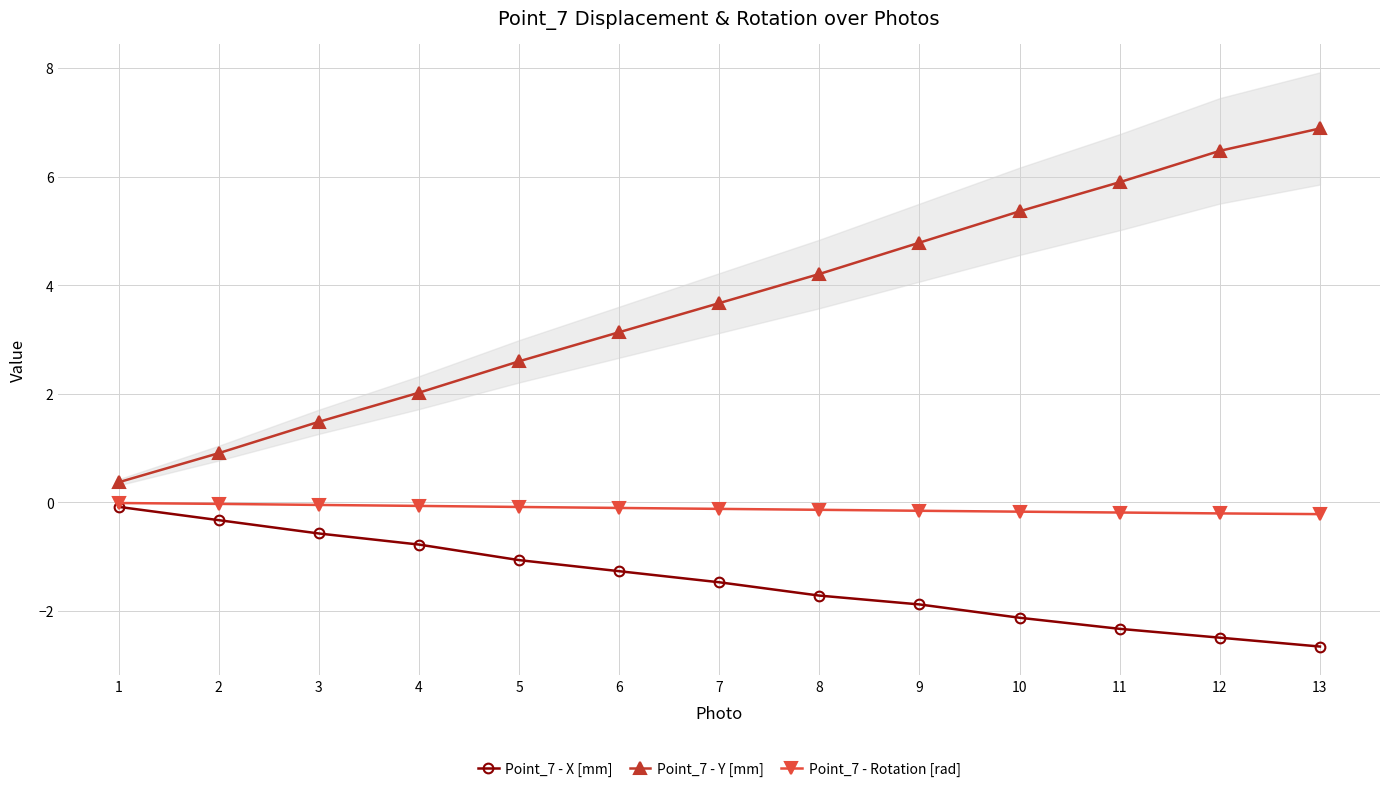

Which series has the largest total across all categories?

Point_7 - Y [mm]